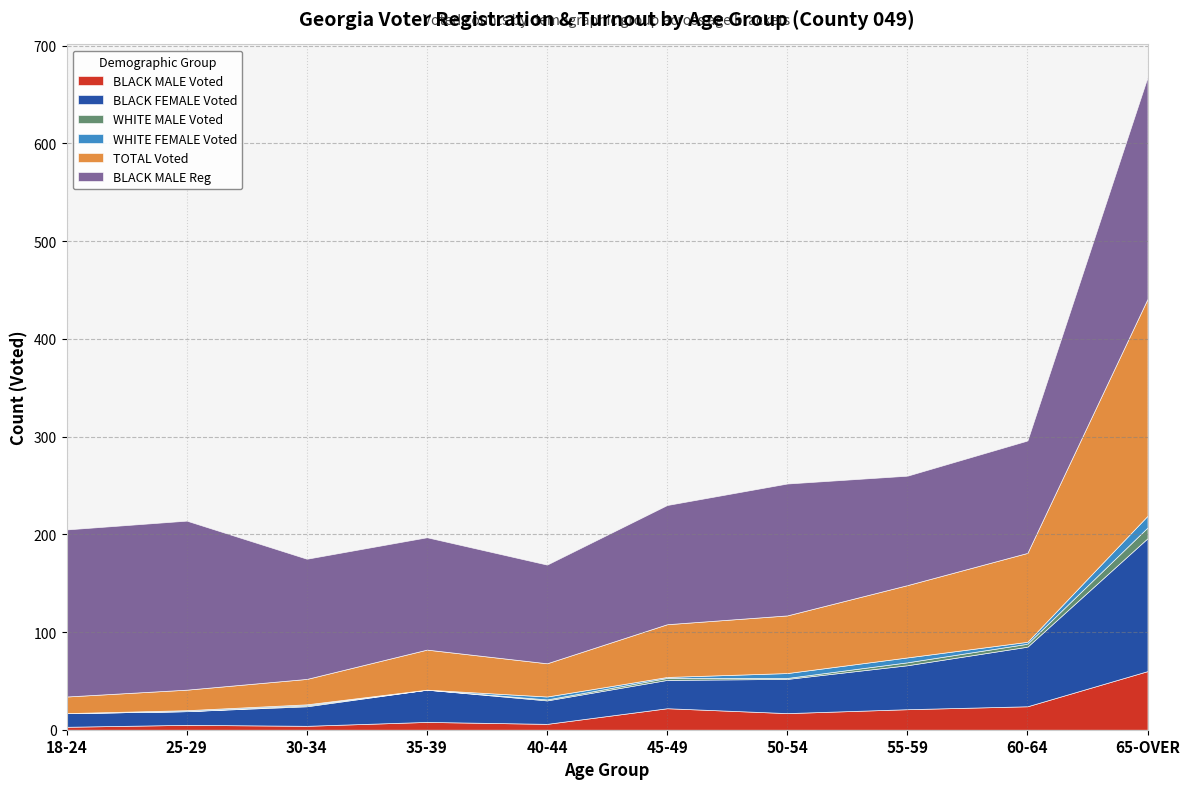

What is the label of the 9th point from the right?

25-29